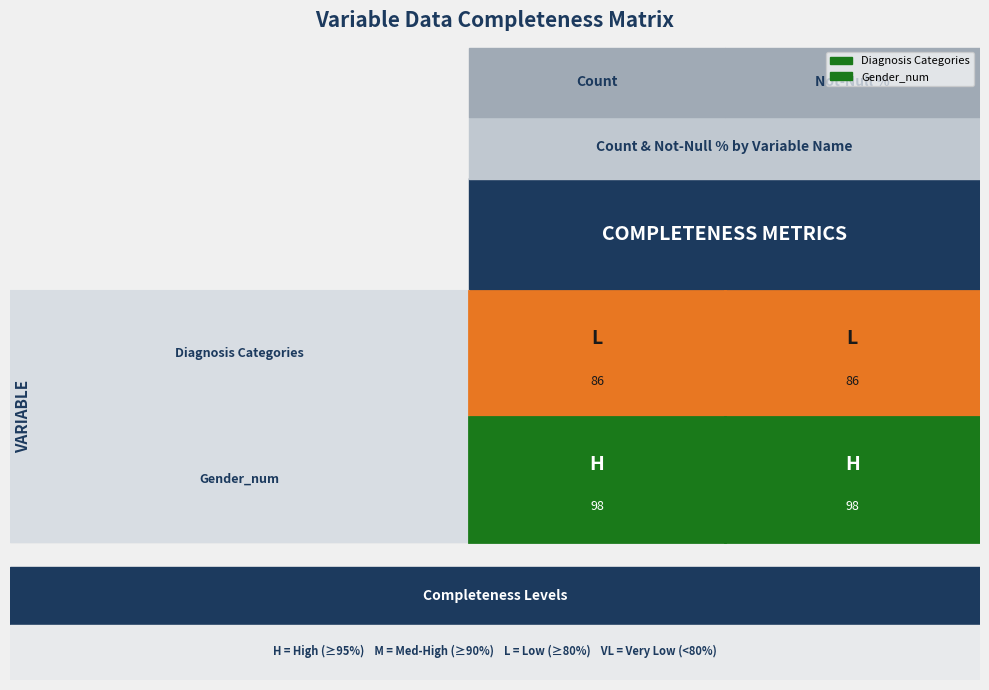

What is the sum of the Diagnosis Categories values at 0 and 1?

172